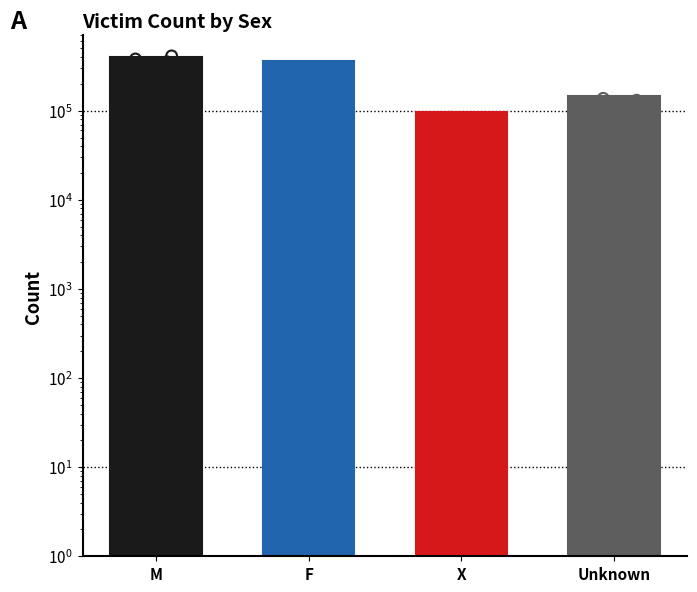

What is the ratio of the value at F to the value at Unknown?

2.5